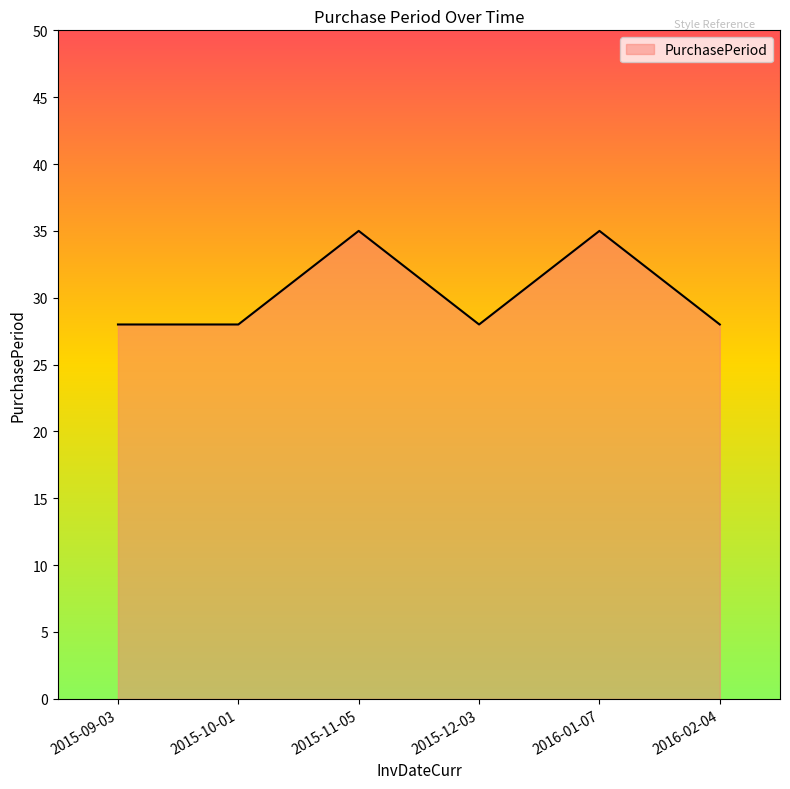

What is the minimum value shown in the chart?

28